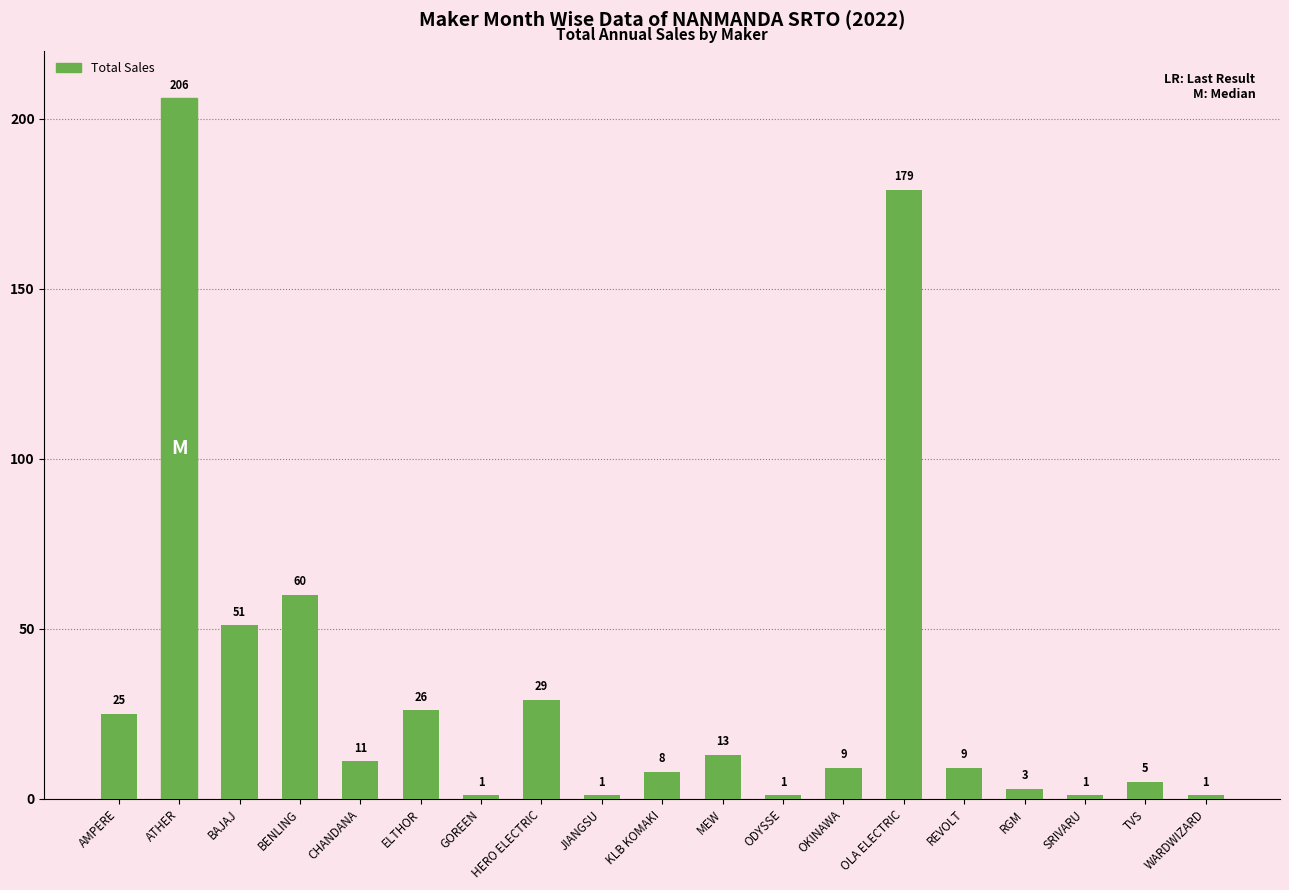

Reading left to right, what are all the values shown in this chart?

25	206	51	60	11	26	1	29	1	8	13	1	9	179	9	3	1	5	1